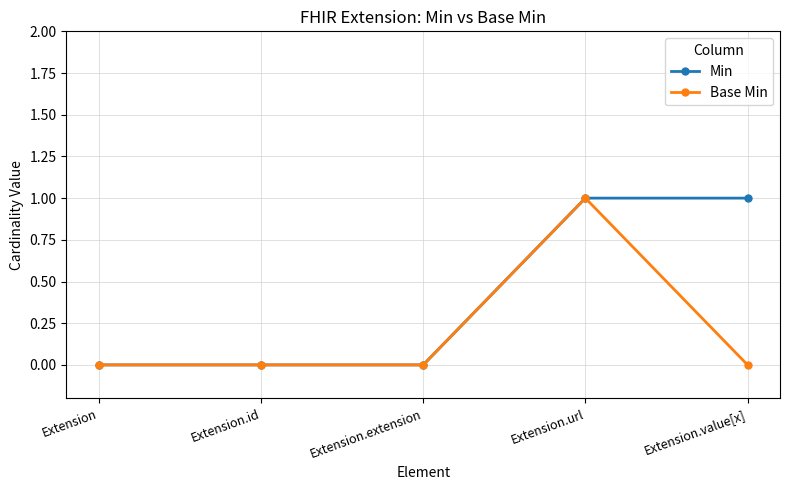

The value of Base Min at Extension is -1. True or false?

False